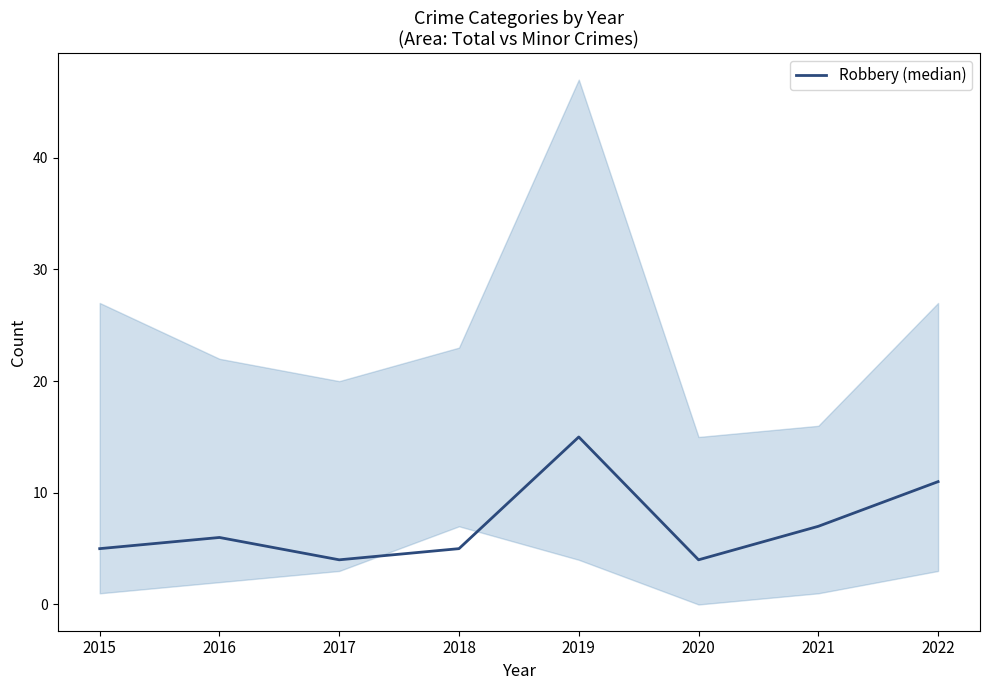

What is the maximum value shown in the chart?

15